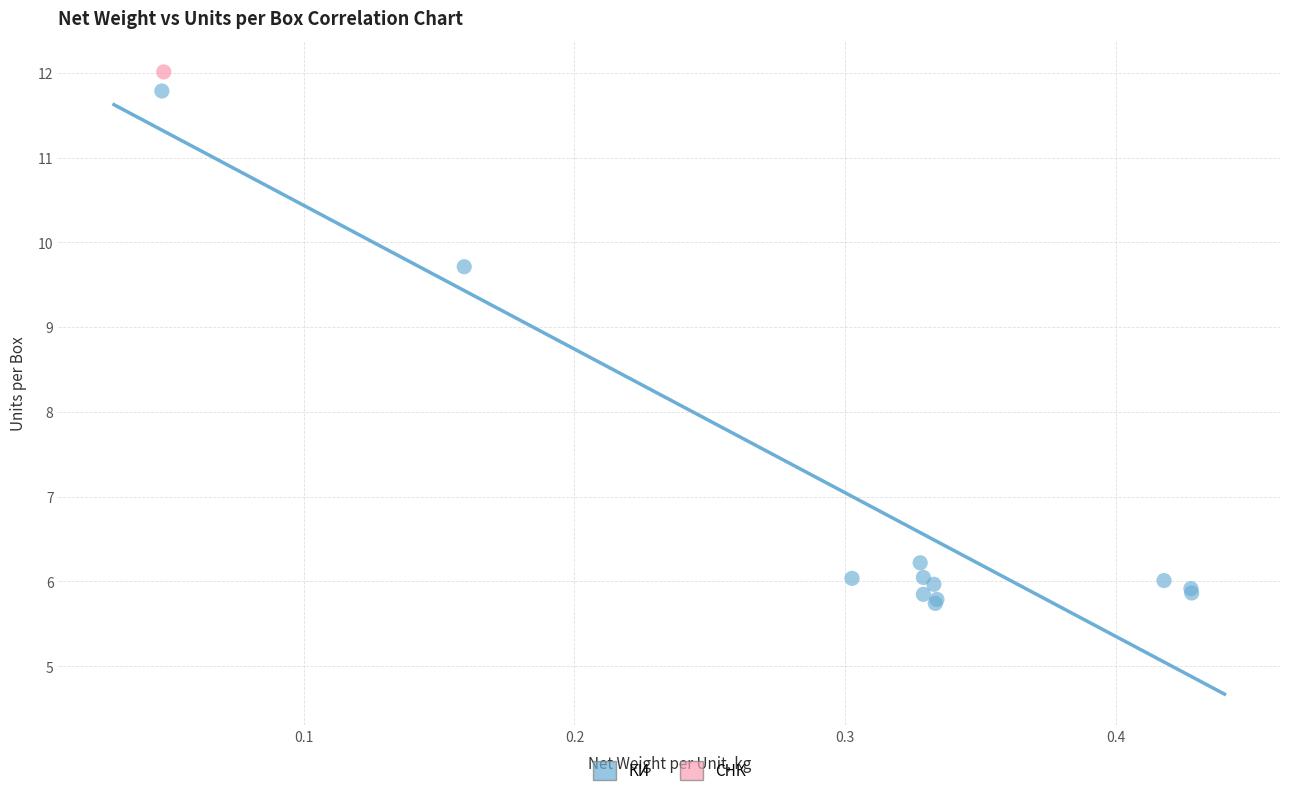

What are all the series names shown in the legend?

КИ, СНК